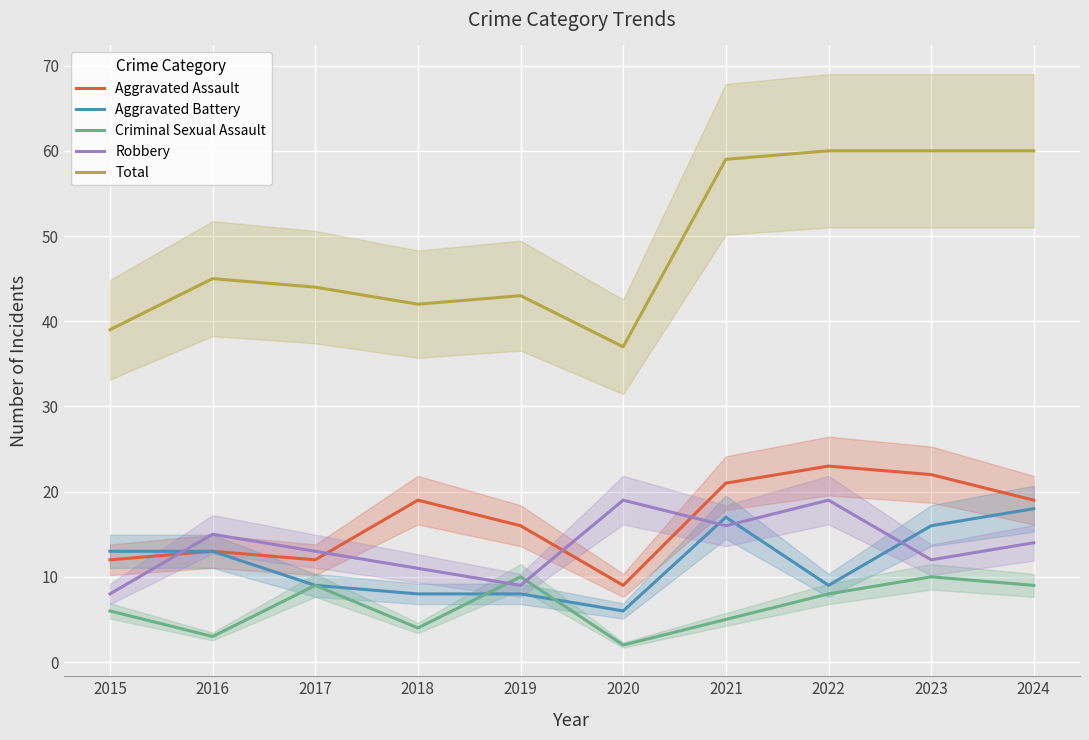

What is the average value of the Robbery series?

14